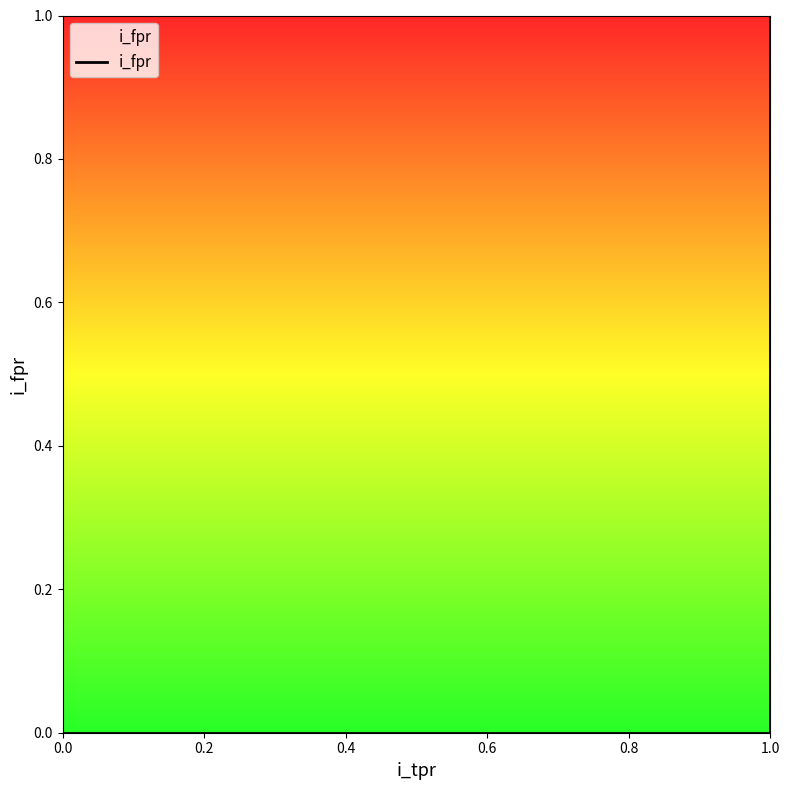

List the labels in order of value, largest first.

0.6, 0.0, 0.2, 0.4